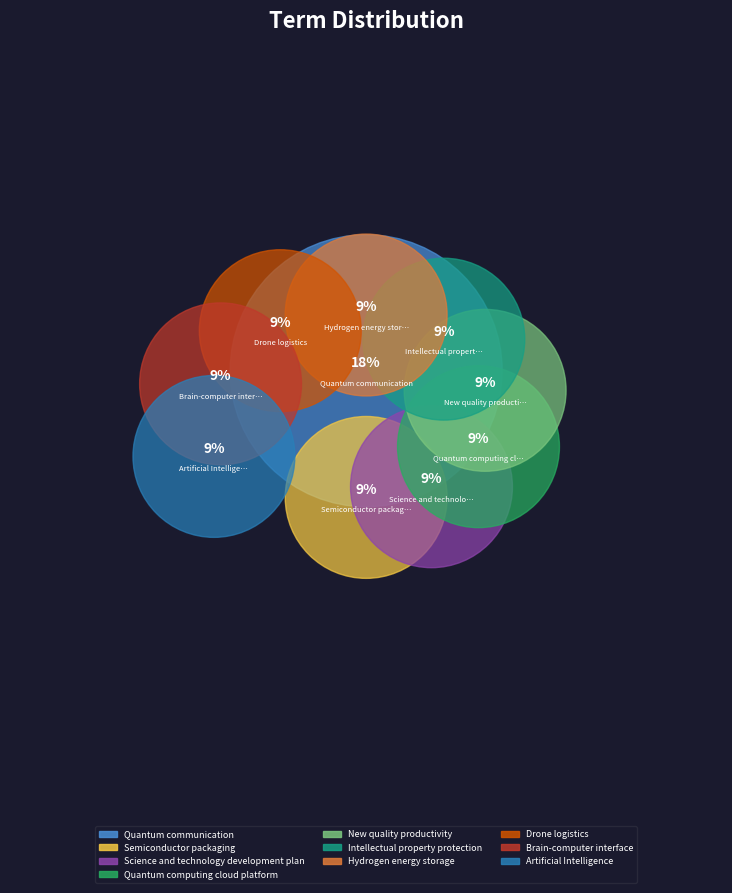

To the nearest percent, what percentage of the pie is Drone logistics?

9%